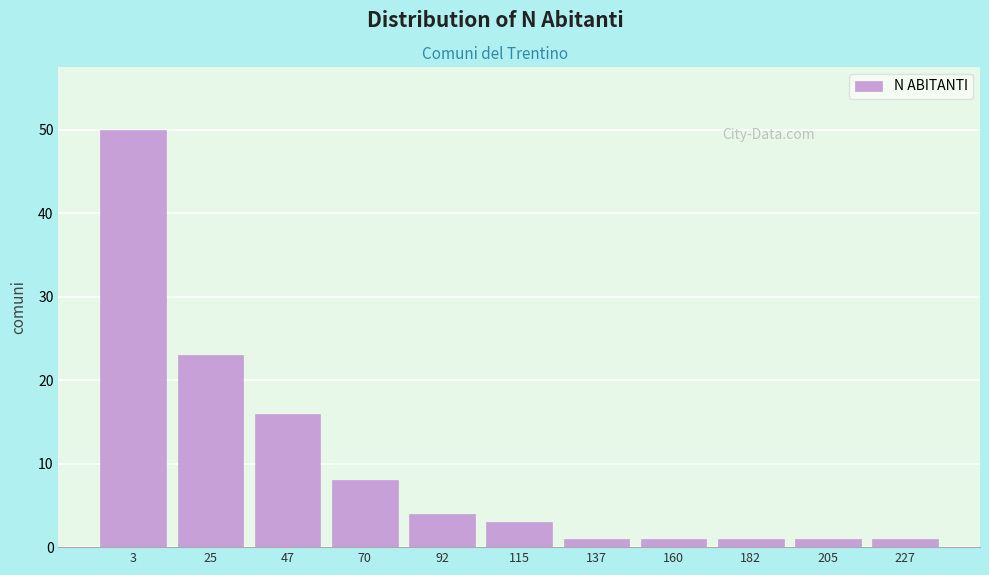

Reading left to right, list all the values displayed in this chart.

50	23	16	8	4	3	1	1	1	1	1